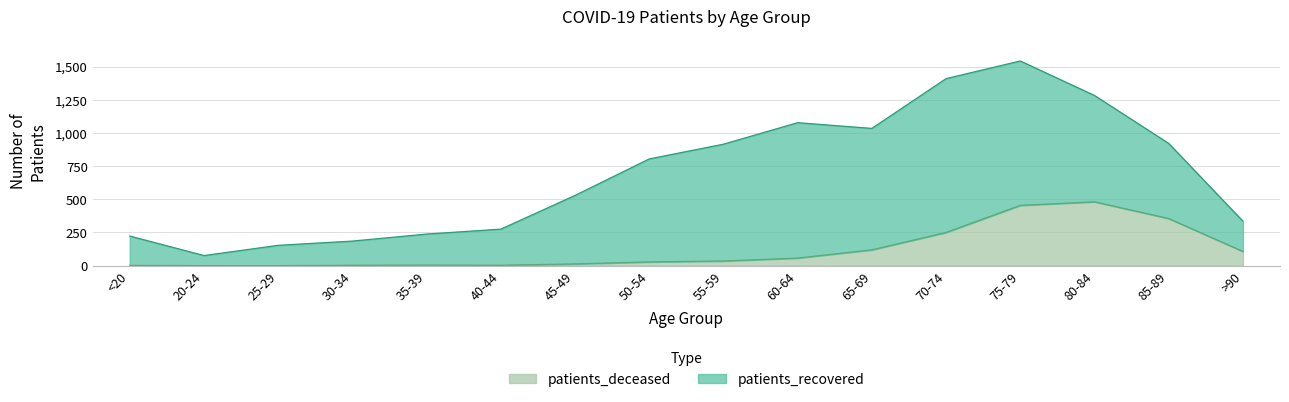

At which category is the sum across all series the highest?

75-79